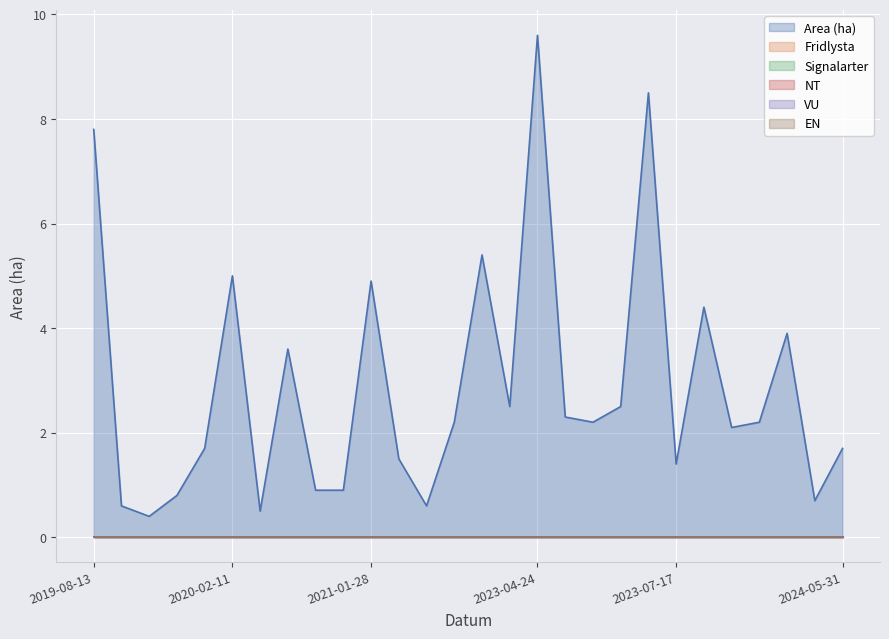

True or false: Signalarter and Fridlysta cross at least once.

False